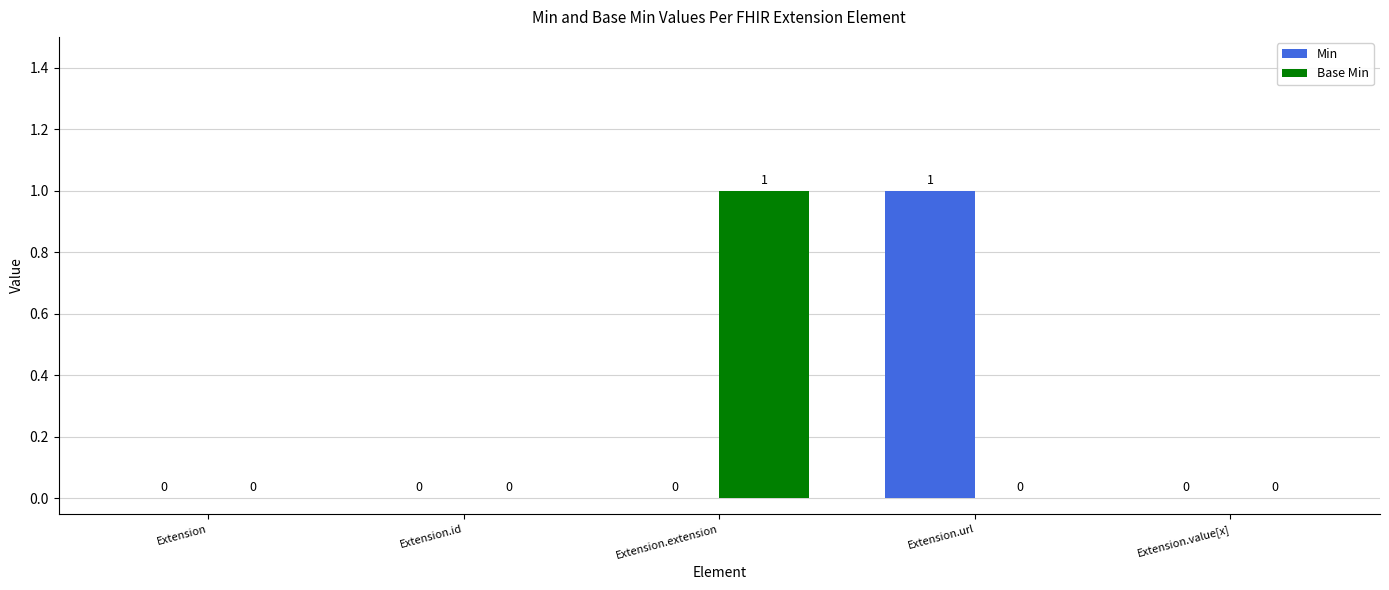

Which series changed the most between Extension.extension and Extension.value[x]?

Base Min